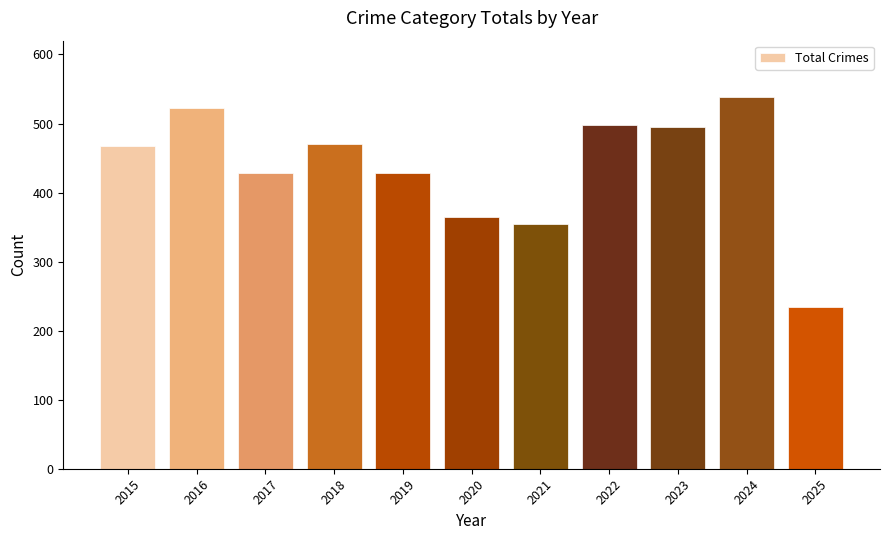

What is the value of the 7th bar from the left?

354